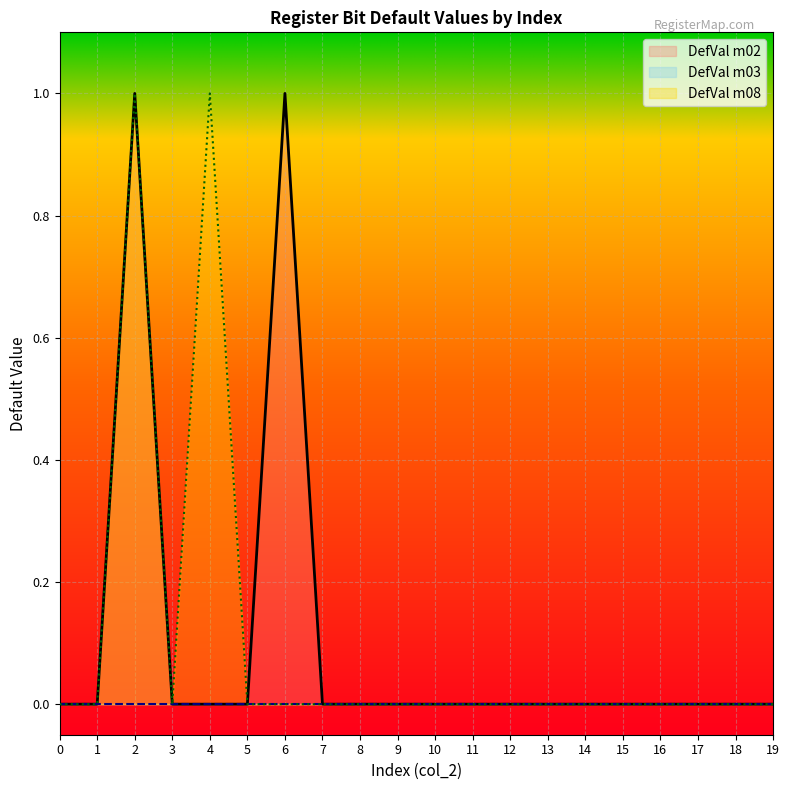

What is the maximum value for DefVal m02?

1